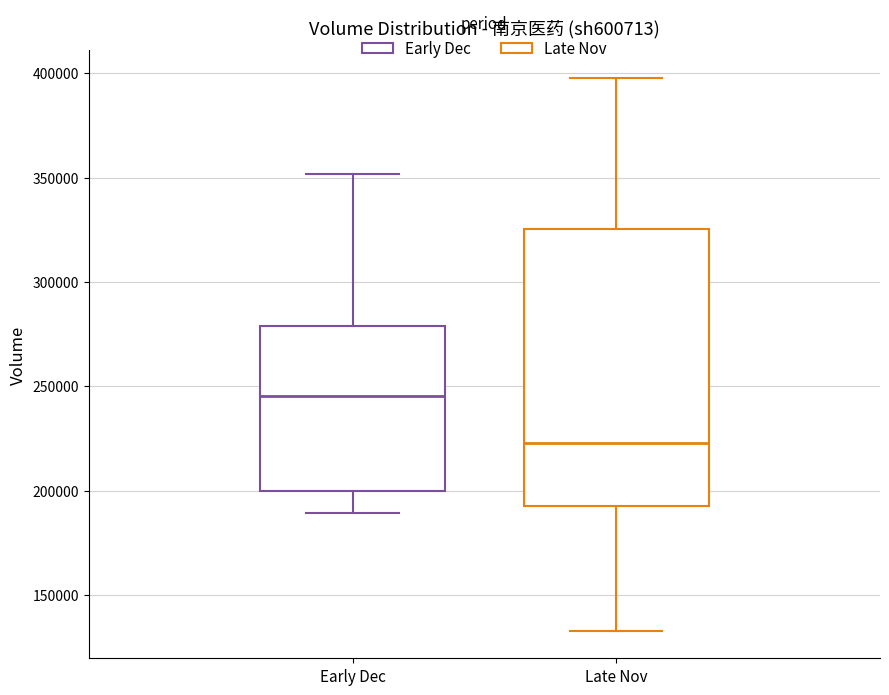

Where is the upper edge of the box for Early Dec on the y-axis? The values are not printed on the chart, so give them approximately, as read against the axis.

280000